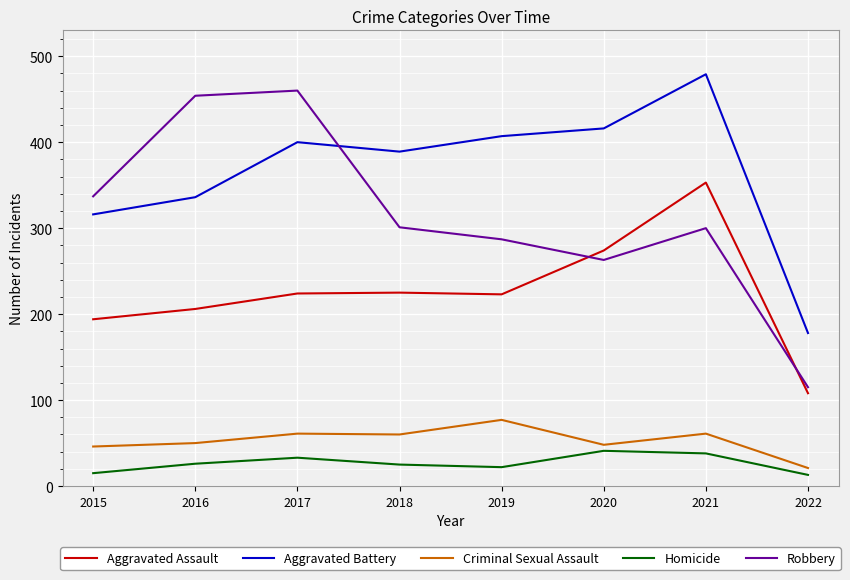

What is the maximum value for Aggravated Battery?

479